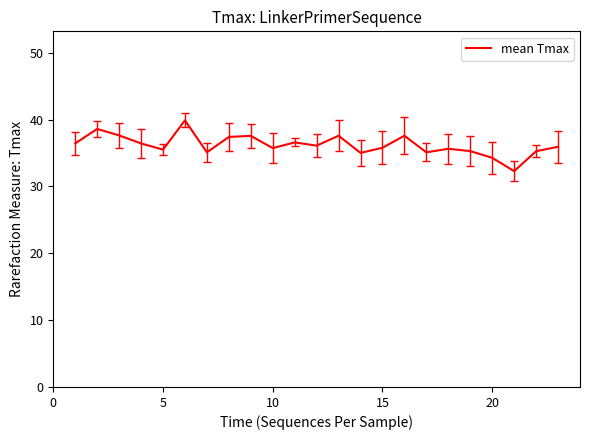

What is the smallest value displayed?

32.3